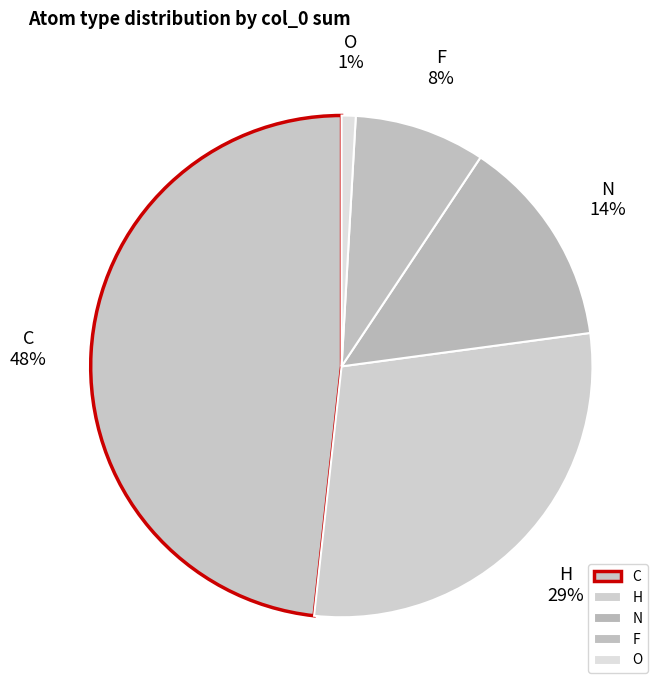

Rank the categories by value from lowest to highest.

O, F, N, H, C